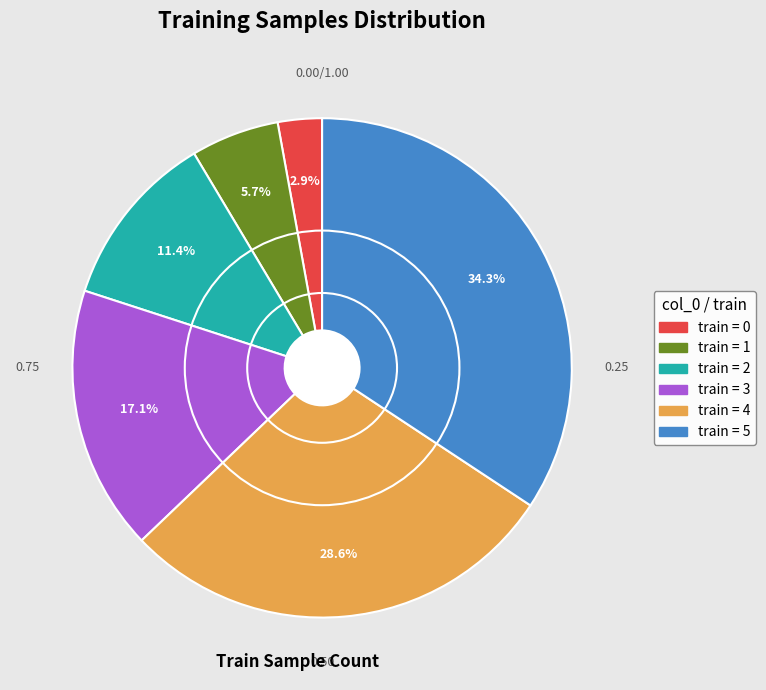

How many slices are in this pie chart?

6